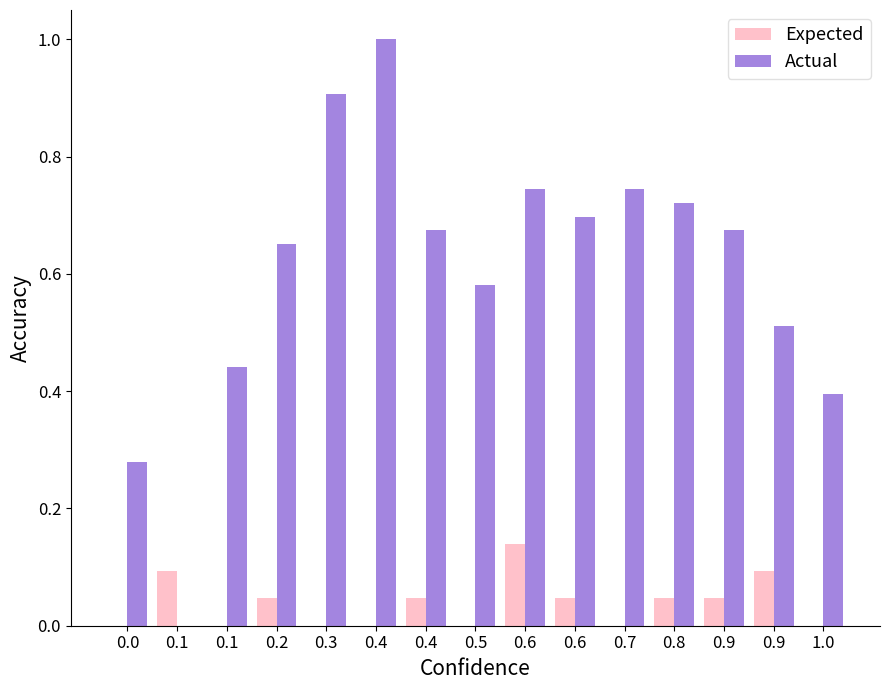

What is the total value across all series at 0.4?

1.0